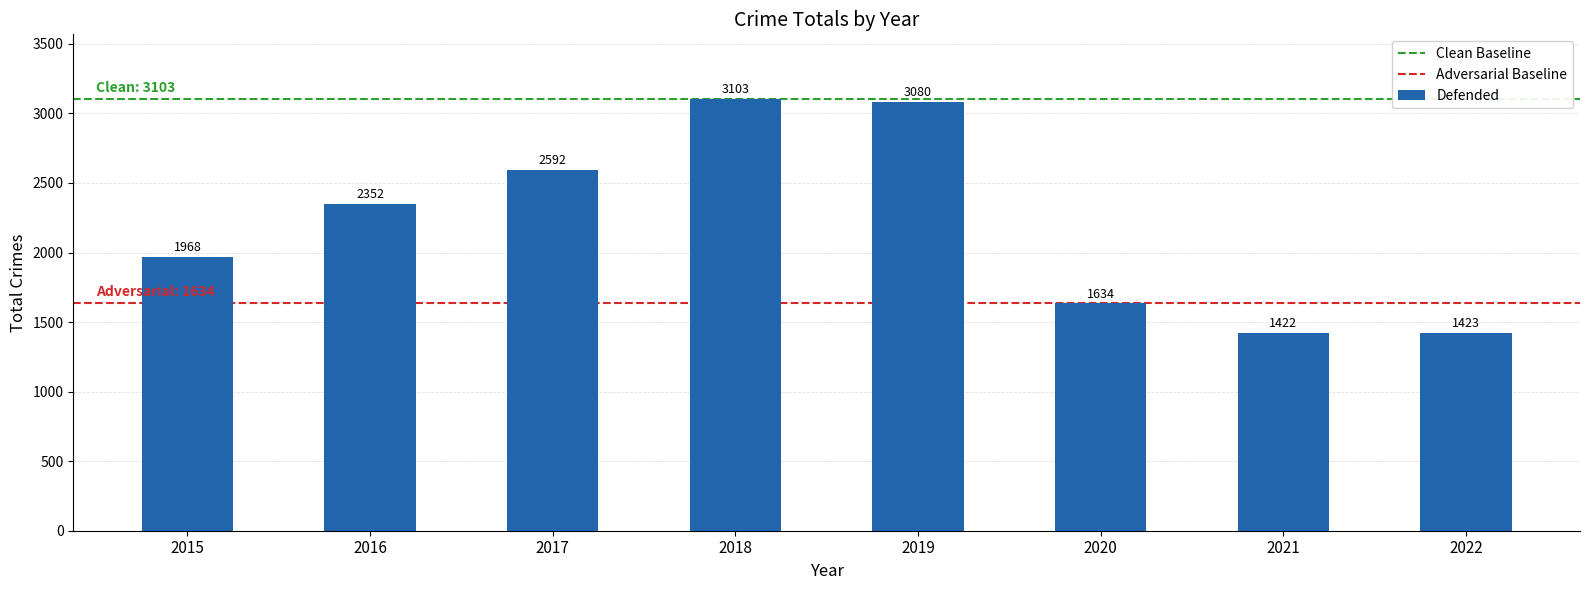

Count the number of data series in this chart.

1